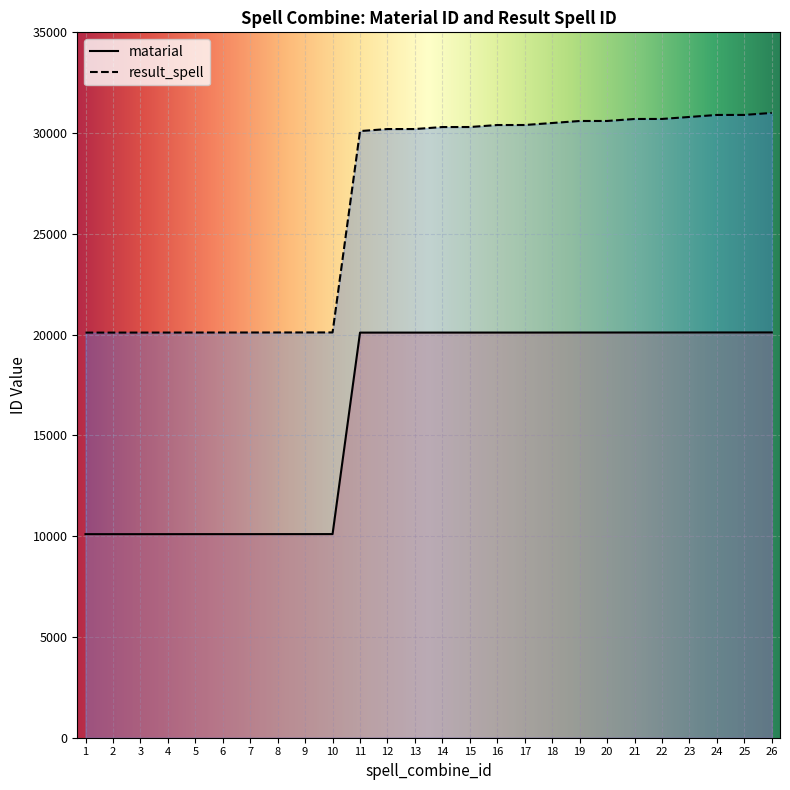

True or false: result_spell and matarial intersect in this chart.

False